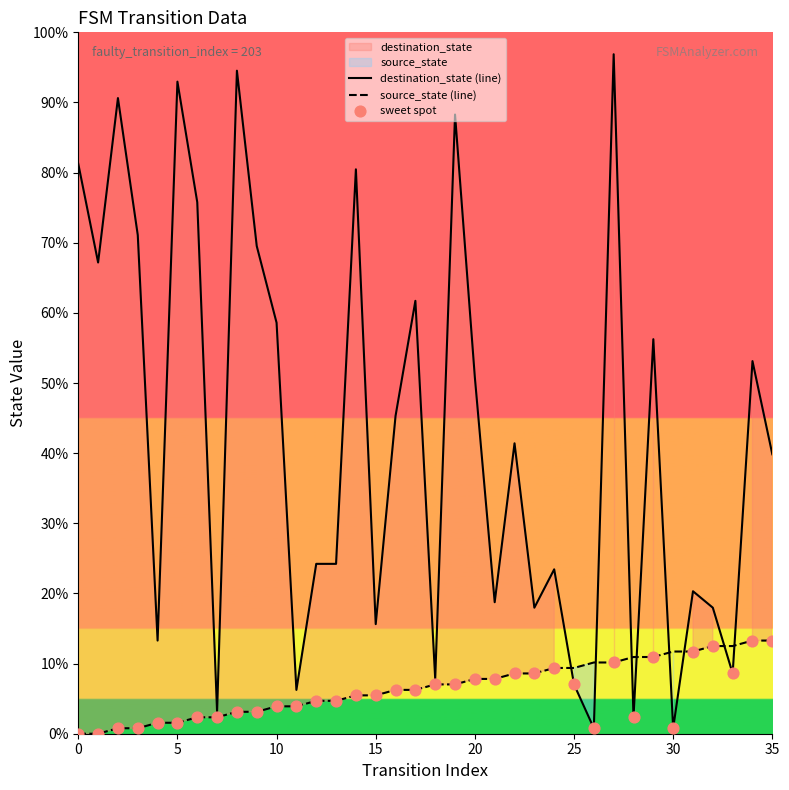

Which series has the largest total across all categories?

destination_state (line)